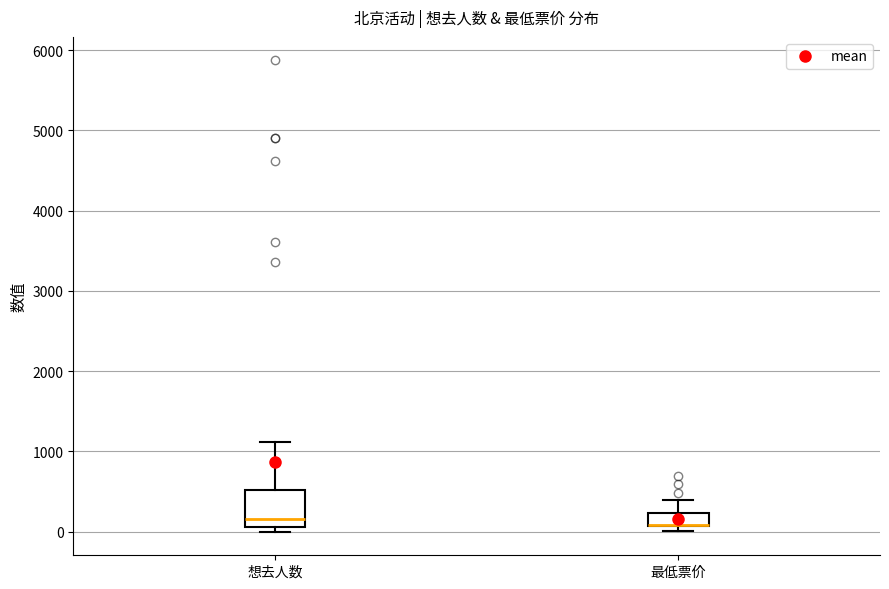

Which box is the tallest, from its lower edge to its upper edge?

想去人数